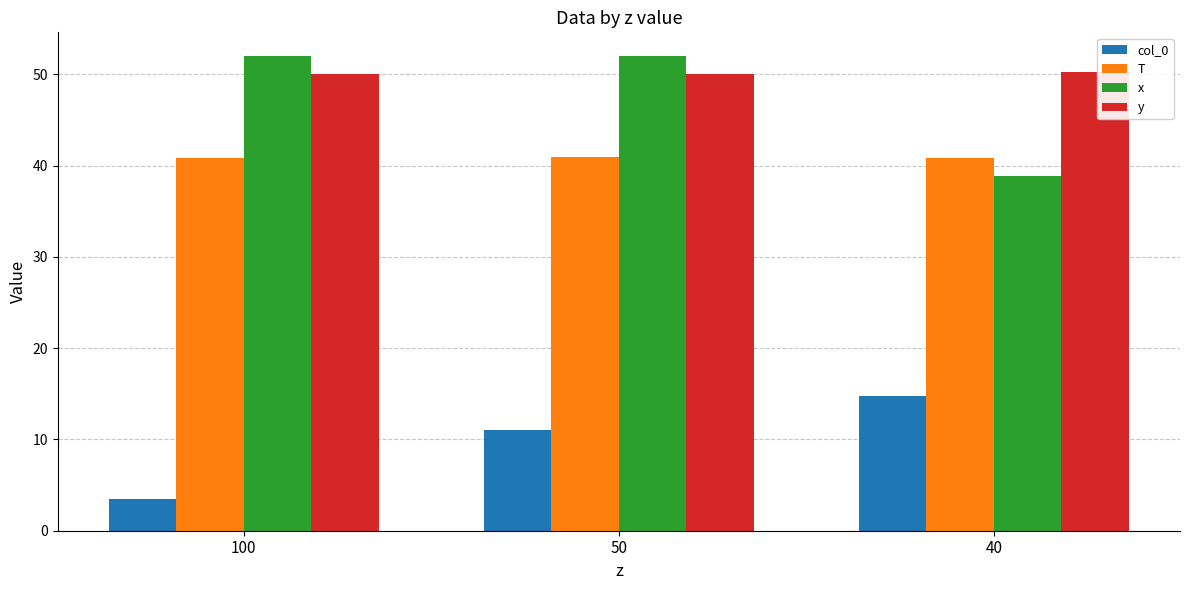

True or false: y has a value of 14.3 at 100.

False